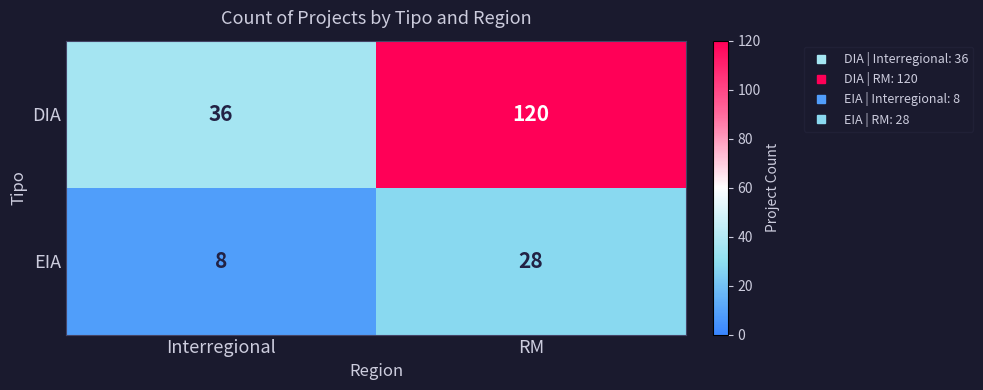

Which series has the widest spread of values?

DIA